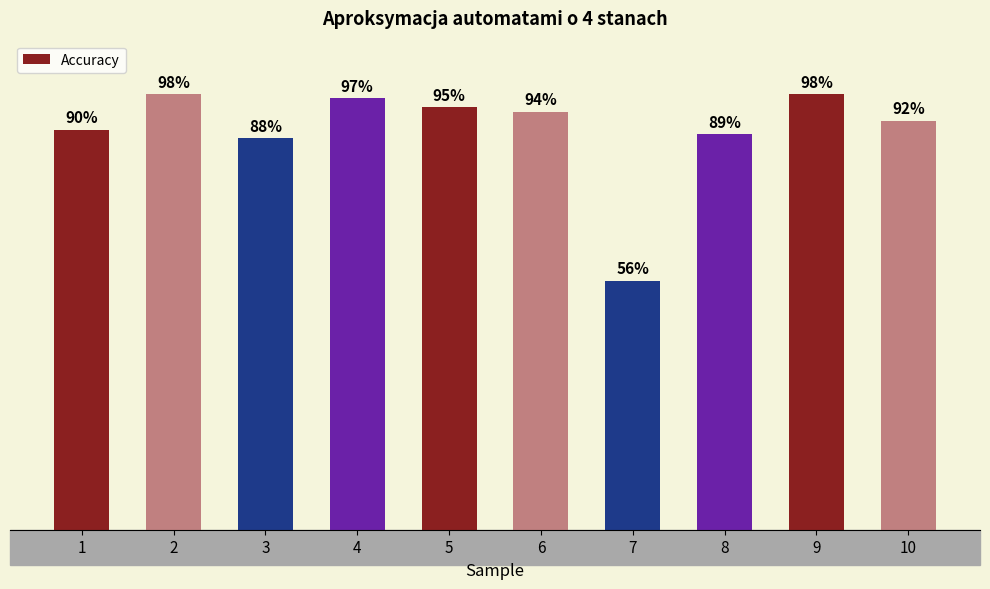

Between 8 and 4, which is larger?

4